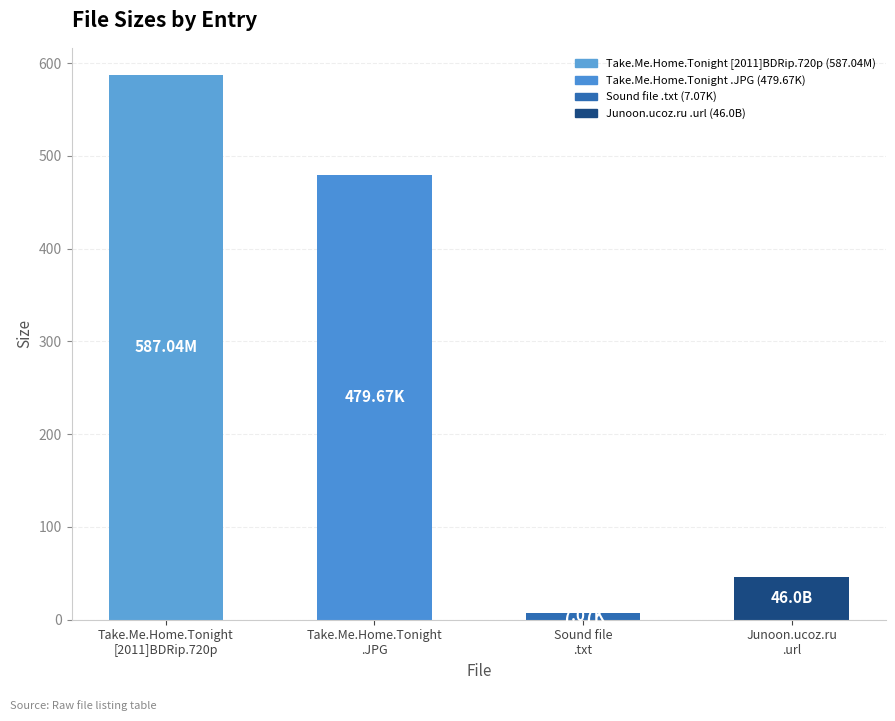

At which category does the chart reach its minimum across all series?

Sound file
.txt